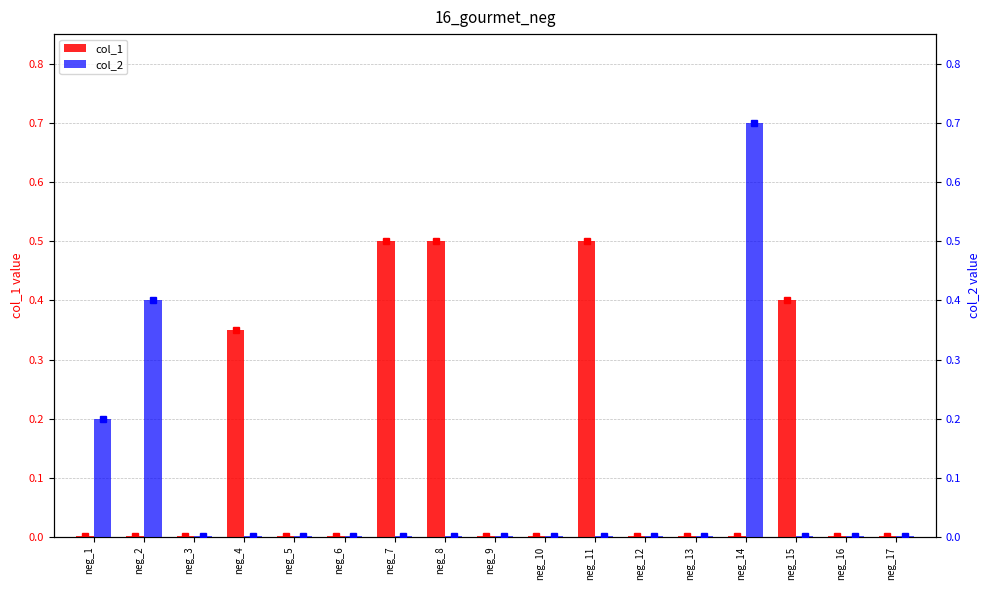

What is the greatest value displayed?

0.7